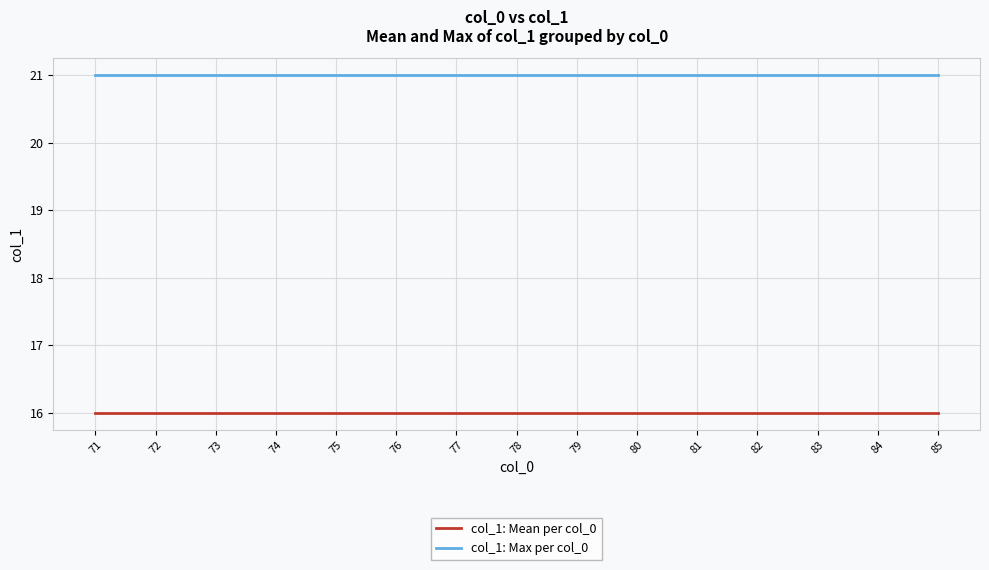

What is the smallest value displayed?

16